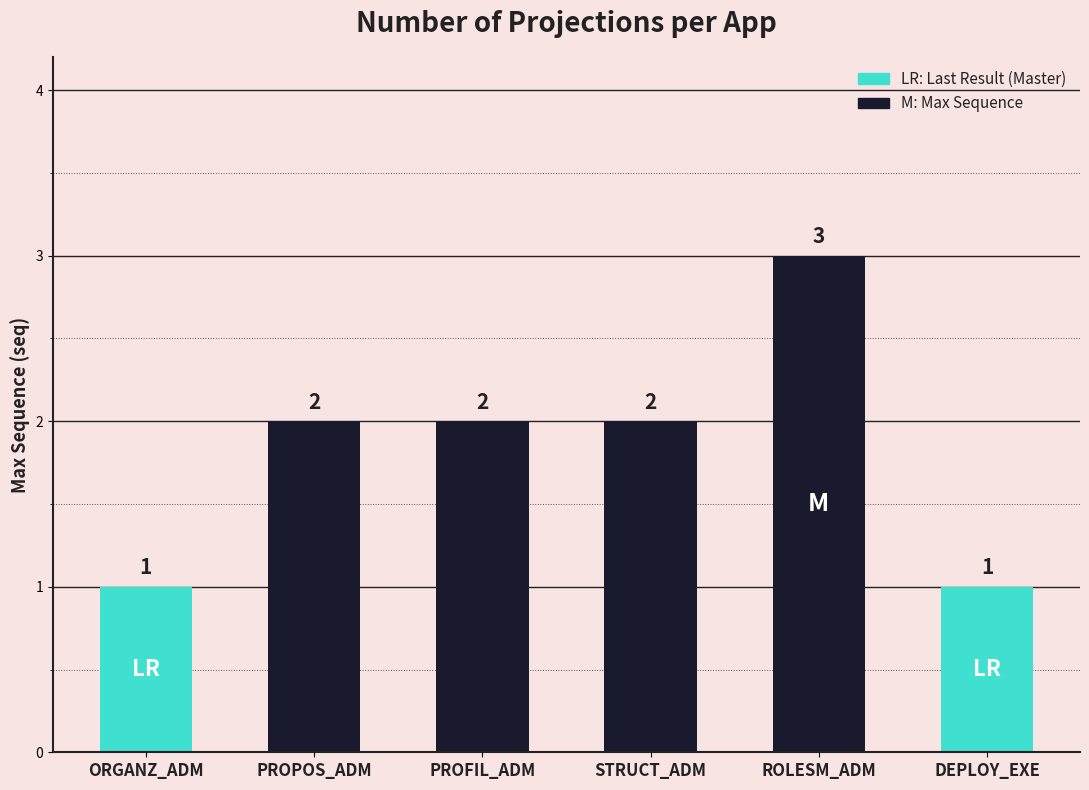

Is it true that the value at DEPLOY_EXE is 2?

False